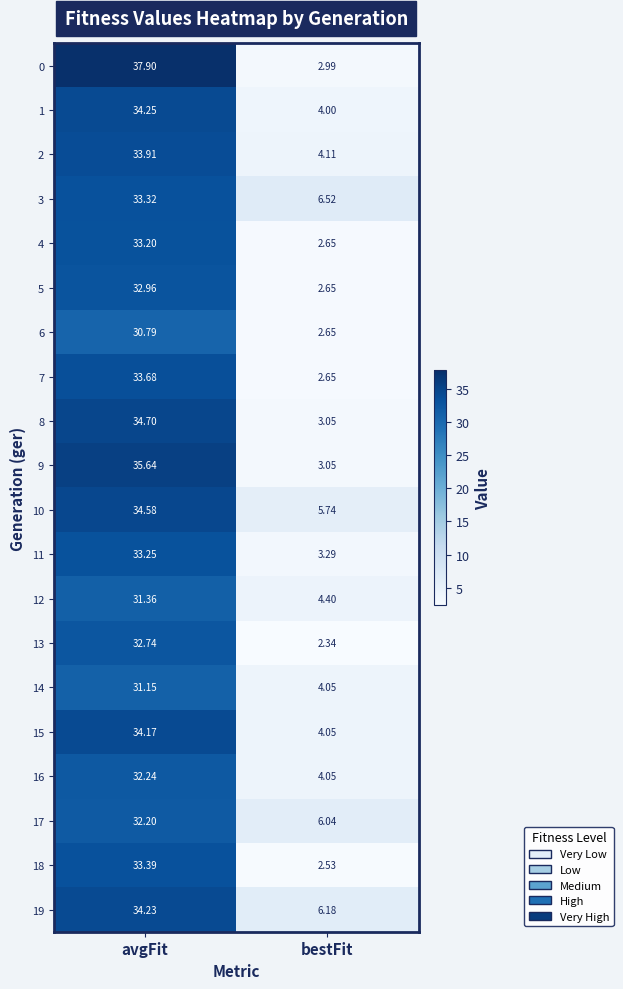

At which category does the chart reach its minimum across all series?

bestFit